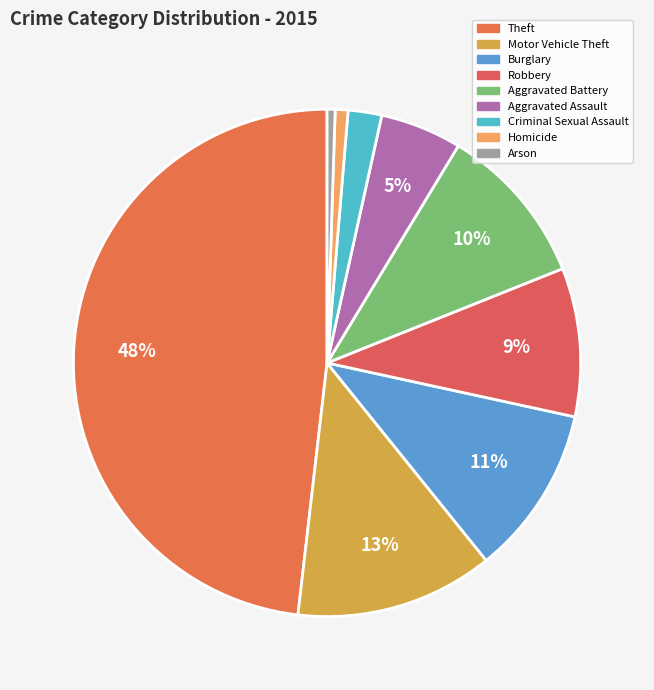

How many slices are in this pie chart?

9